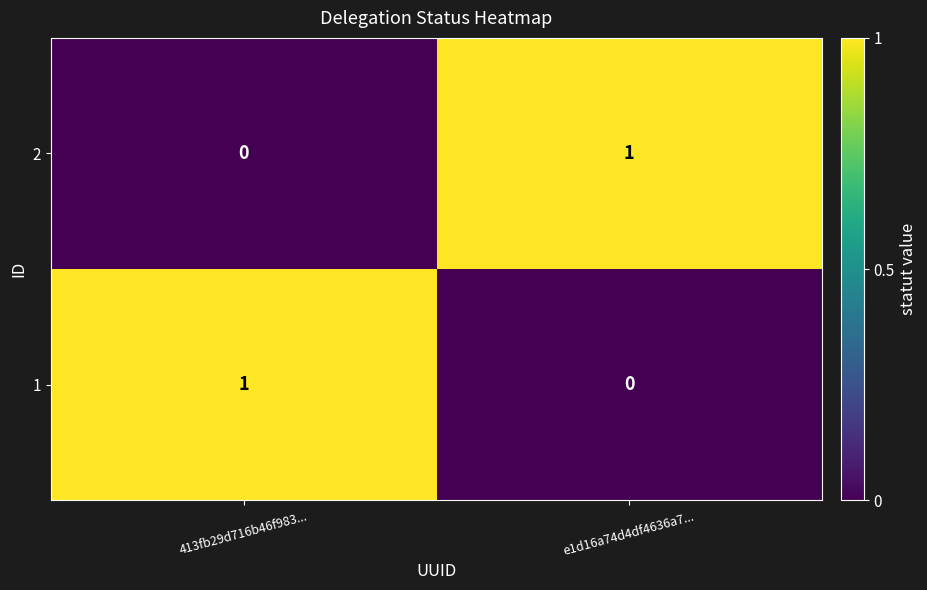

Rank the series at e1d16a74d4df4636a7... from lowest to highest value.

1, 2